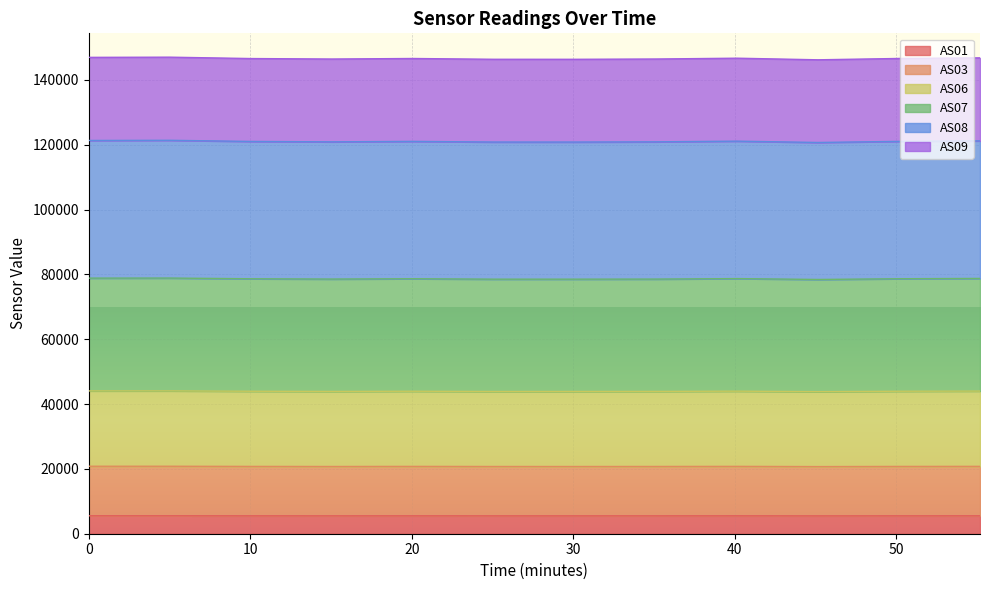

True or false: AS03 and AS08 intersect in this chart.

False